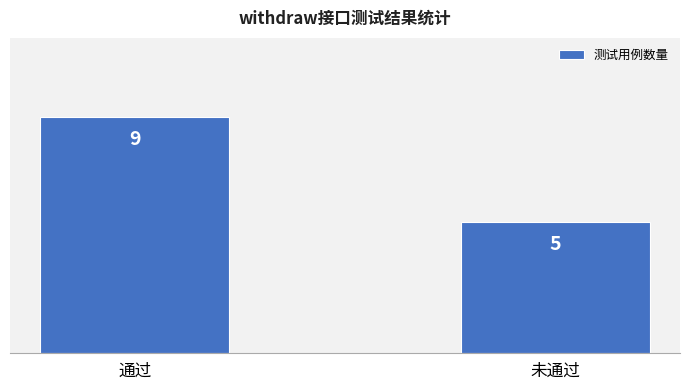

At which category does the chart reach its peak across all series?

通过